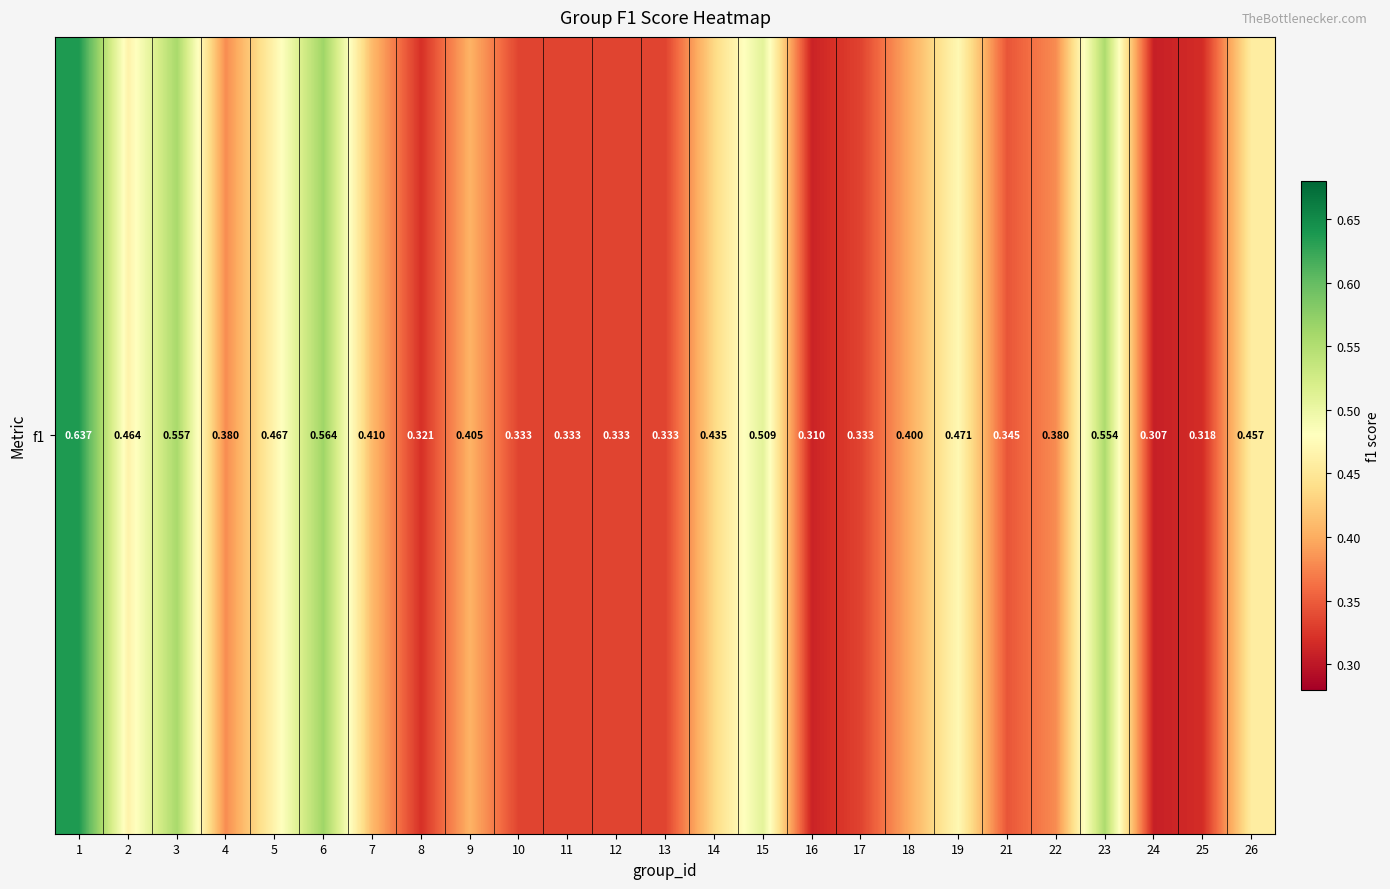

The value at 21 is 0.5. True or false?

False